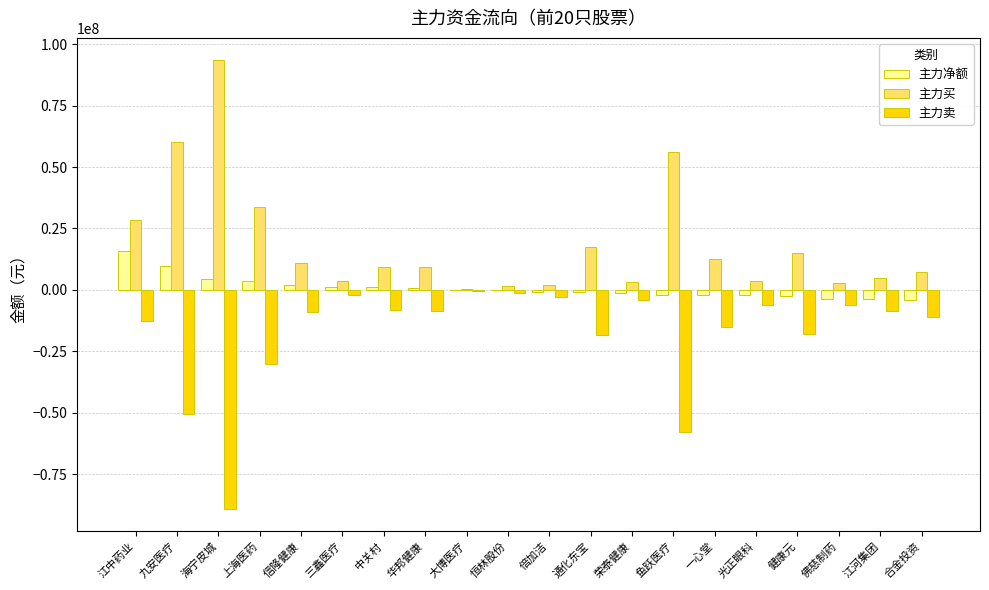

At which label is 主力买 closest to 46879962?

鱼跃医疗